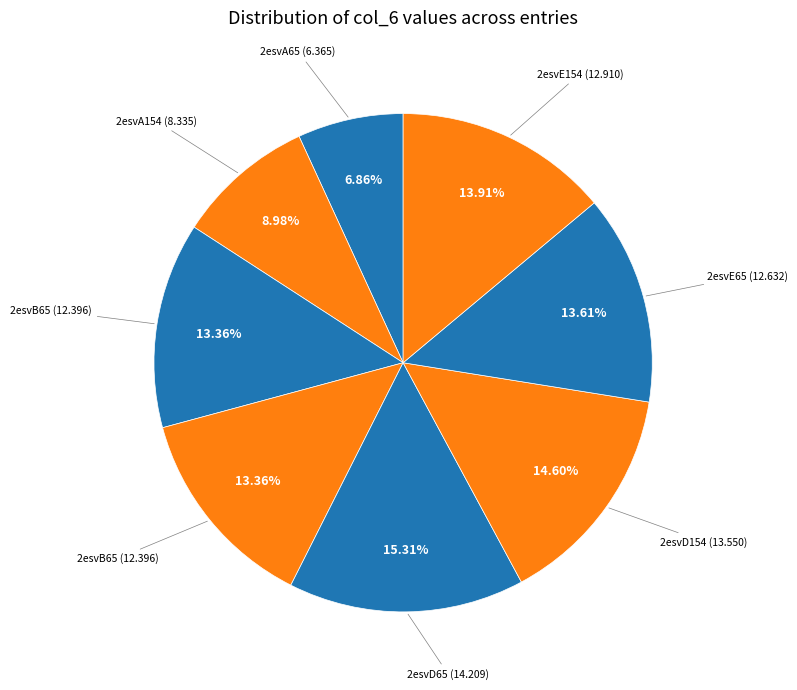

How many slices are in this pie chart?

8